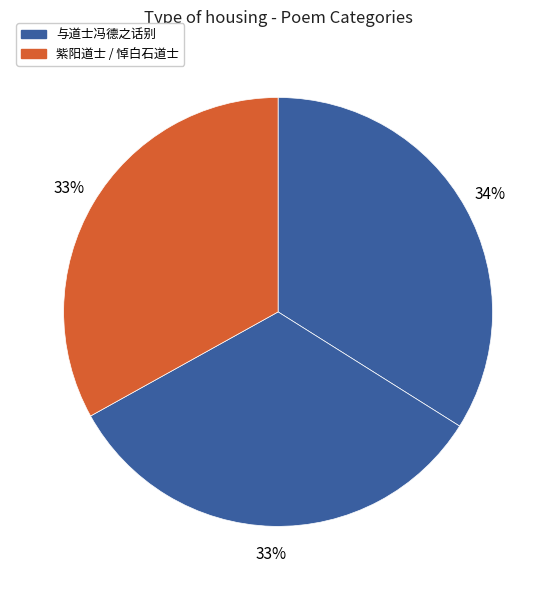

How many segments does this pie chart have?

3